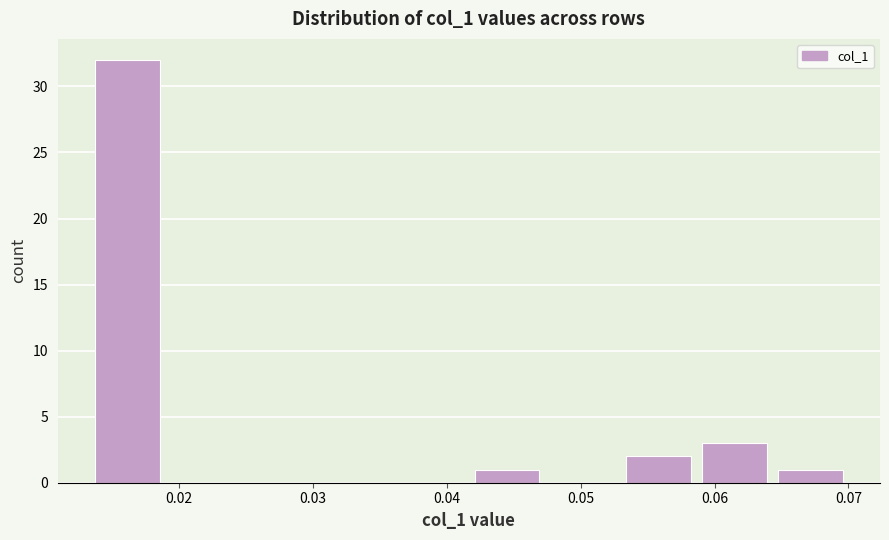

How tall is the bar that spans 0.065 to 0.070 on the x-axis? Neither the bar edges nor the heights are printed on the chart, so give them approximately, as read against the axes.

1